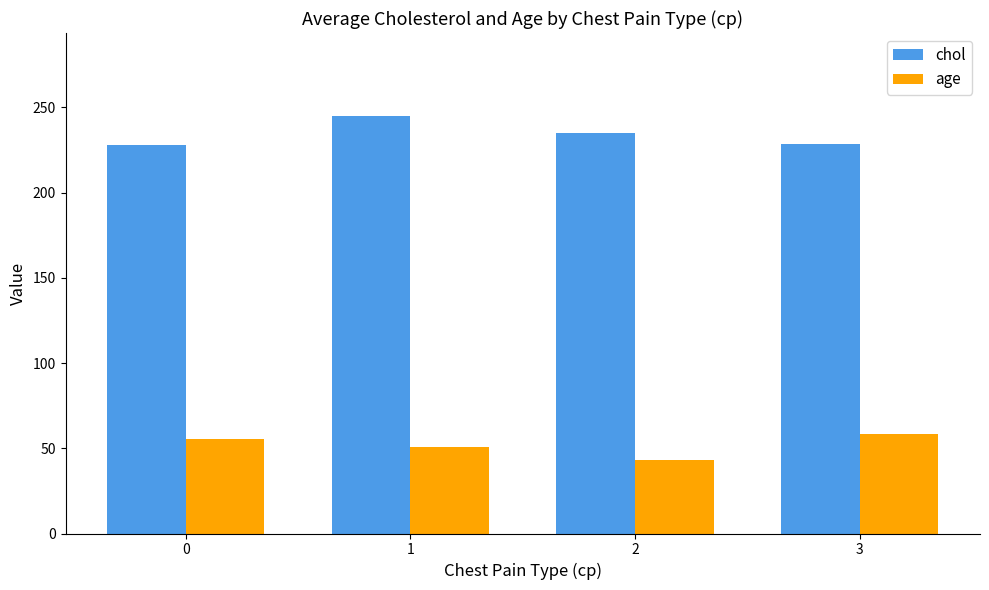

How many groups of bars are there?

4